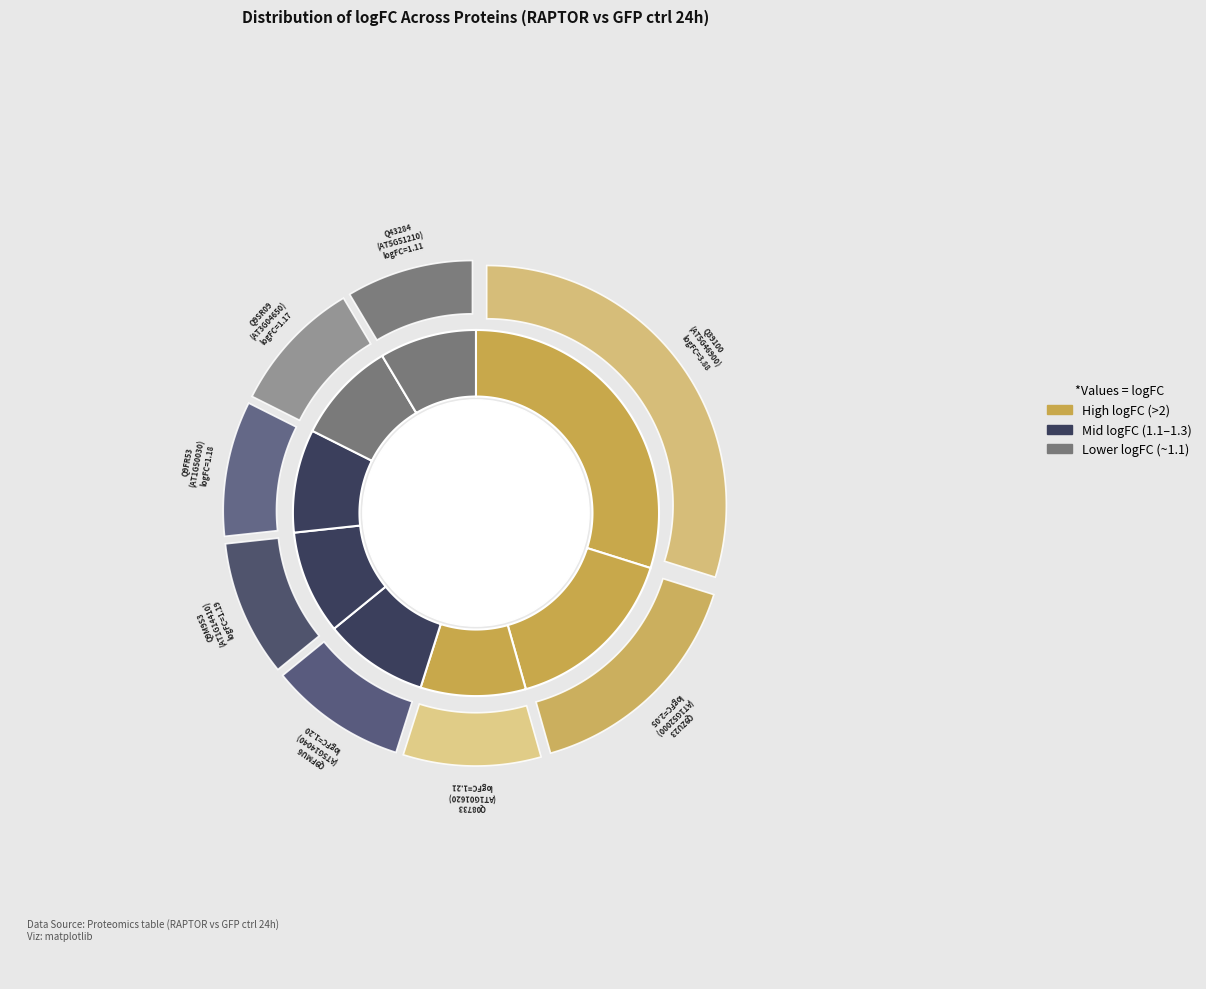

What percentage do Q9FR53 and Q9SR09 together represent?

18.2%